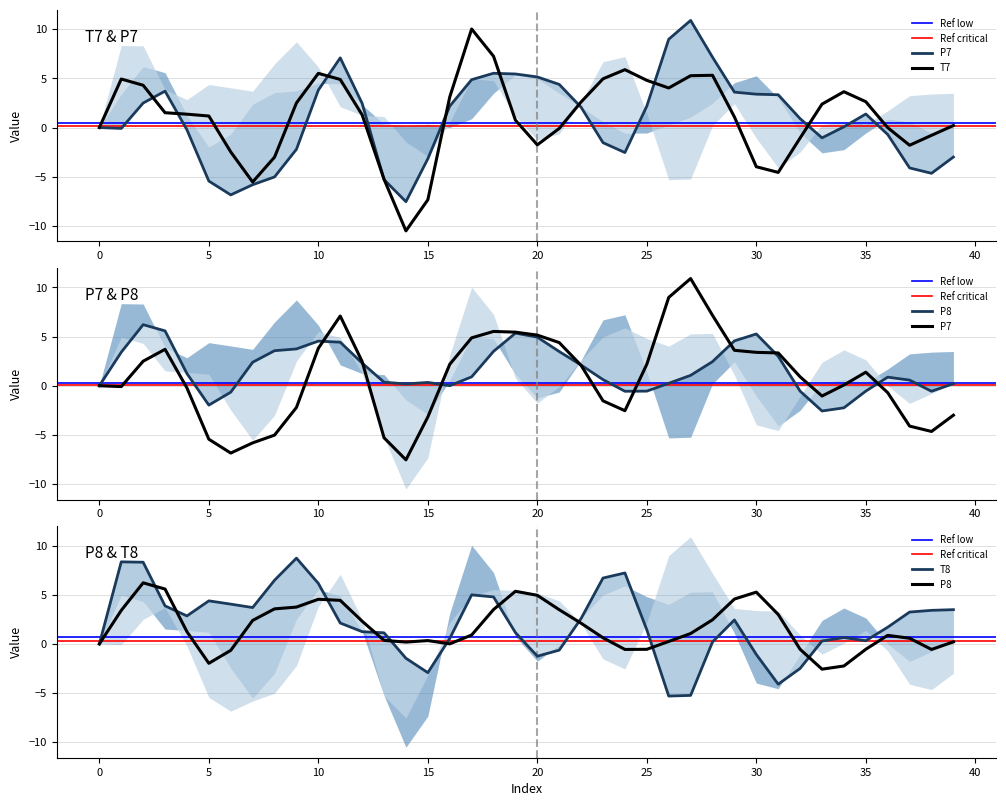

Which series changed the most between 10 and 23?

P7